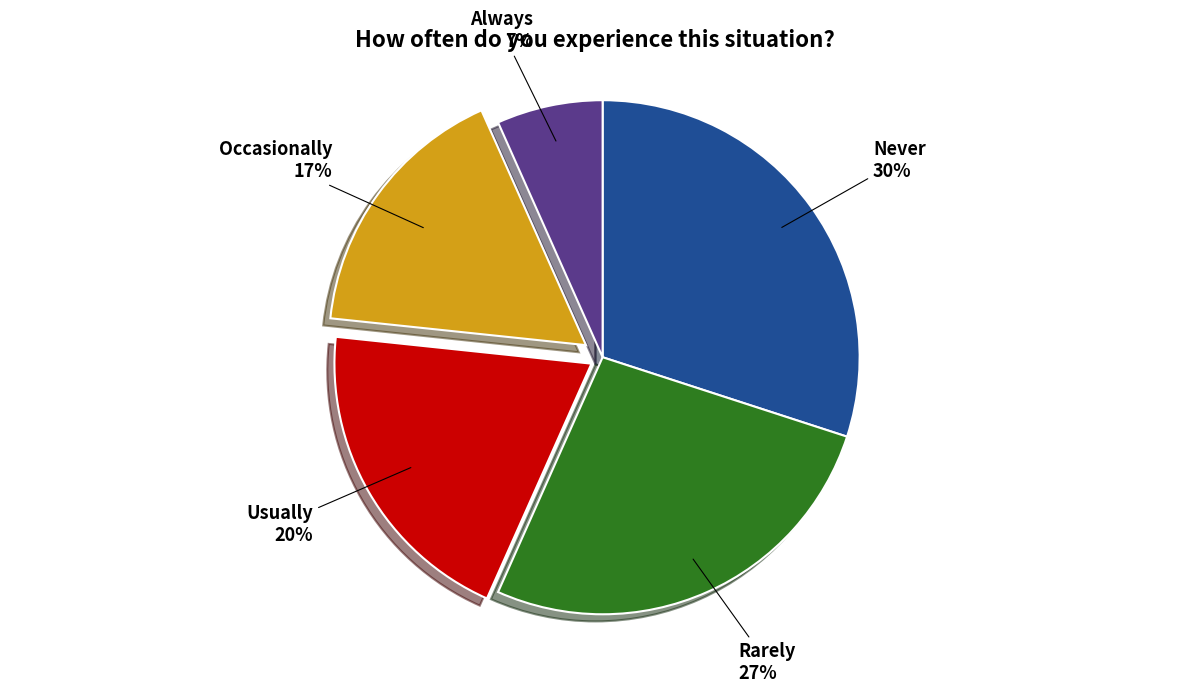

What is the ratio of the value at Always to the value at Occasionally?

0.4